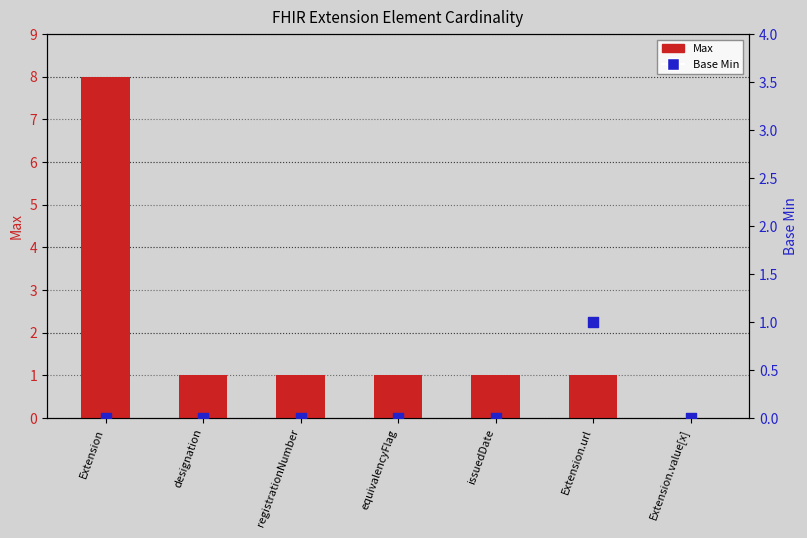

Which series reaches the maximum Y coordinate?

Max